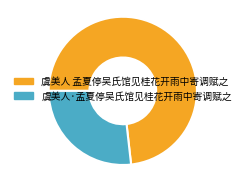

Does any single category account for the majority?

Yes